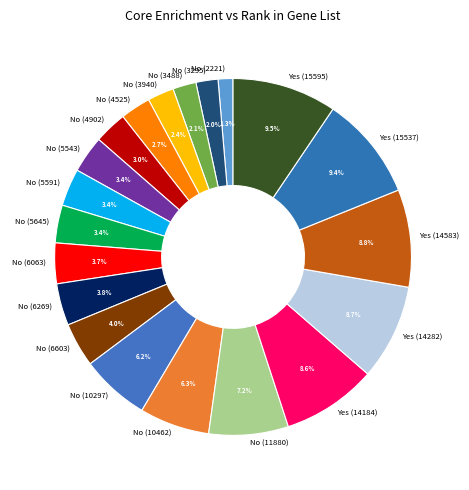

Which has a higher value, No (6269) or Yes (14184)?

Yes (14184)